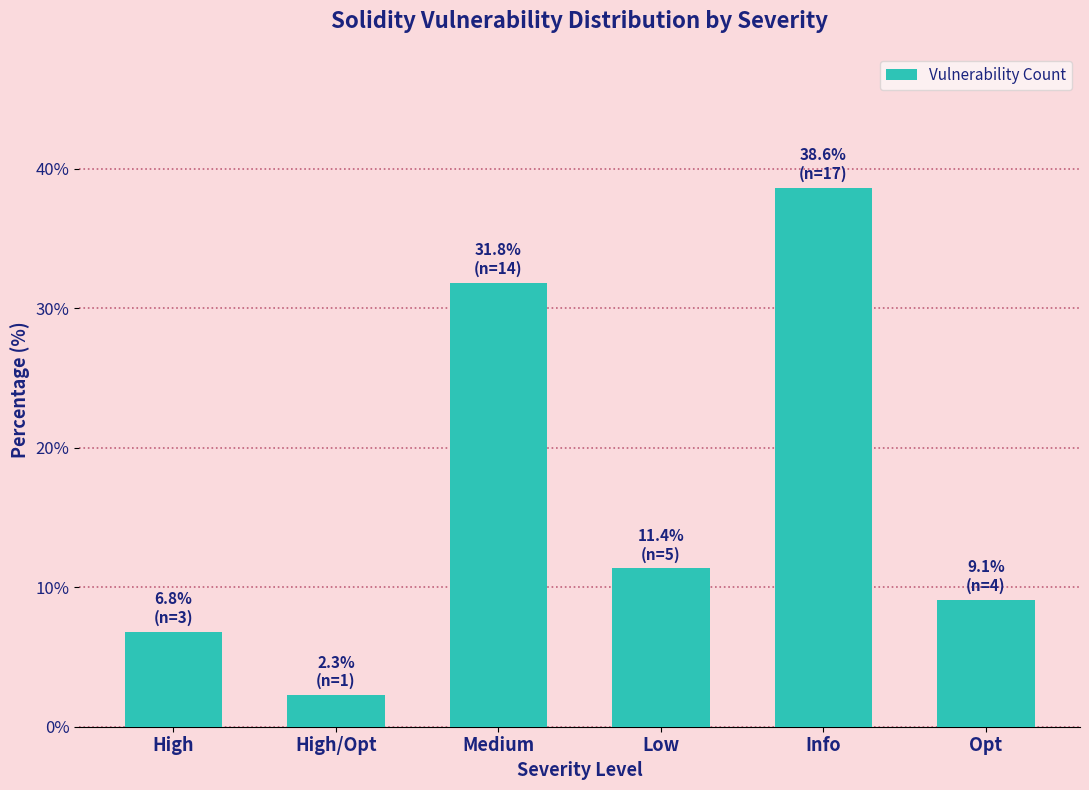

Reading left to right, transcribe all the data shown in this chart.

6.8	2.3	31.8	11.4	38.6	9.1